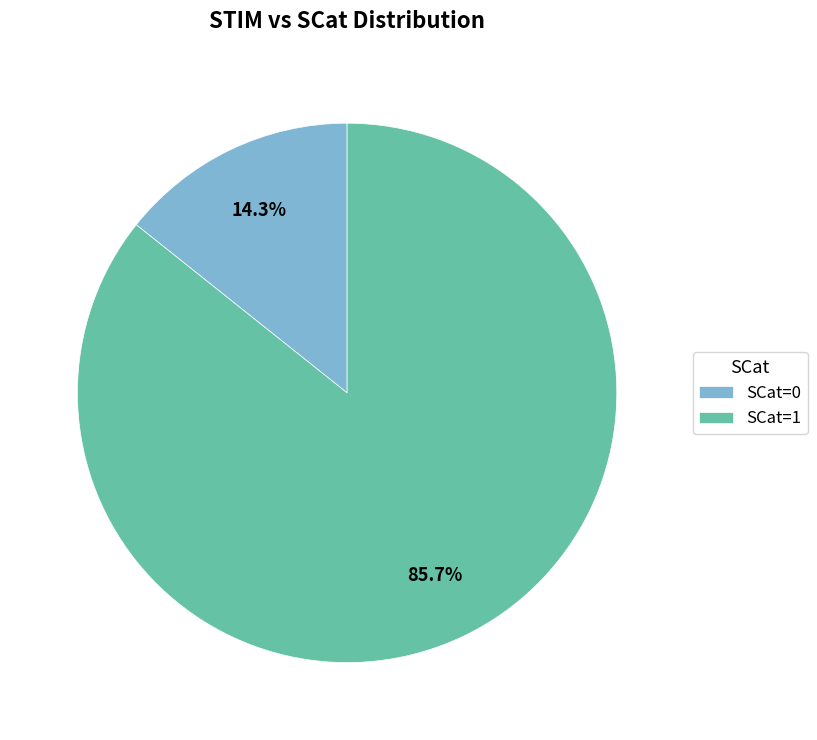

To the nearest percent, what is the difference between the largest and smallest slice percentages?

71%